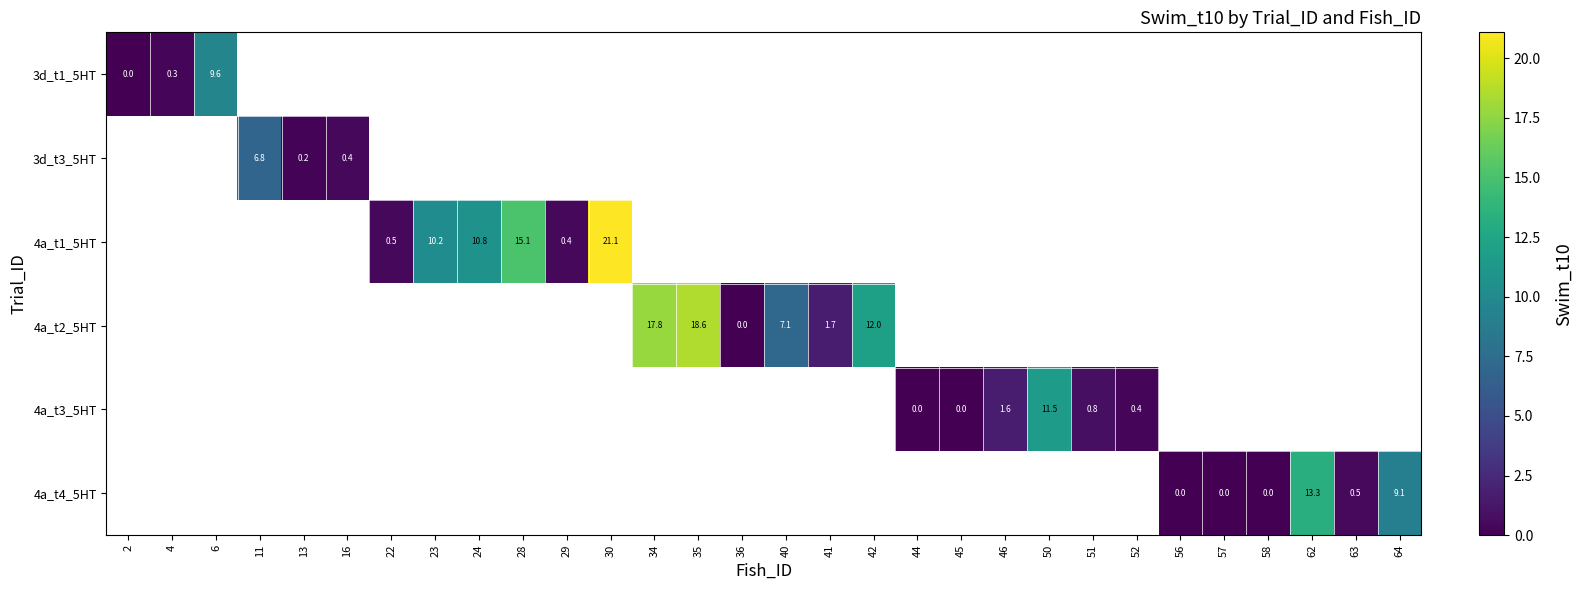

What is the maximum value shown in the chart?

21.1